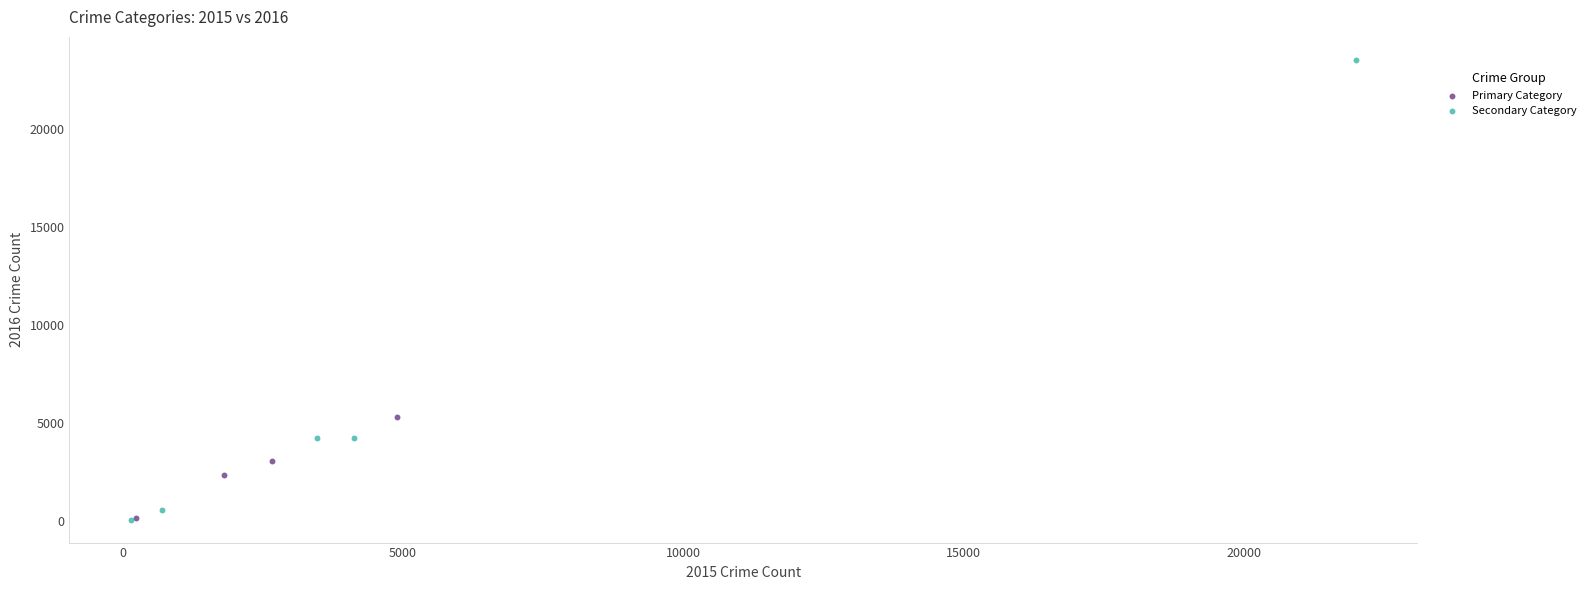

Which series reaches the maximum Y coordinate?

Secondary Category